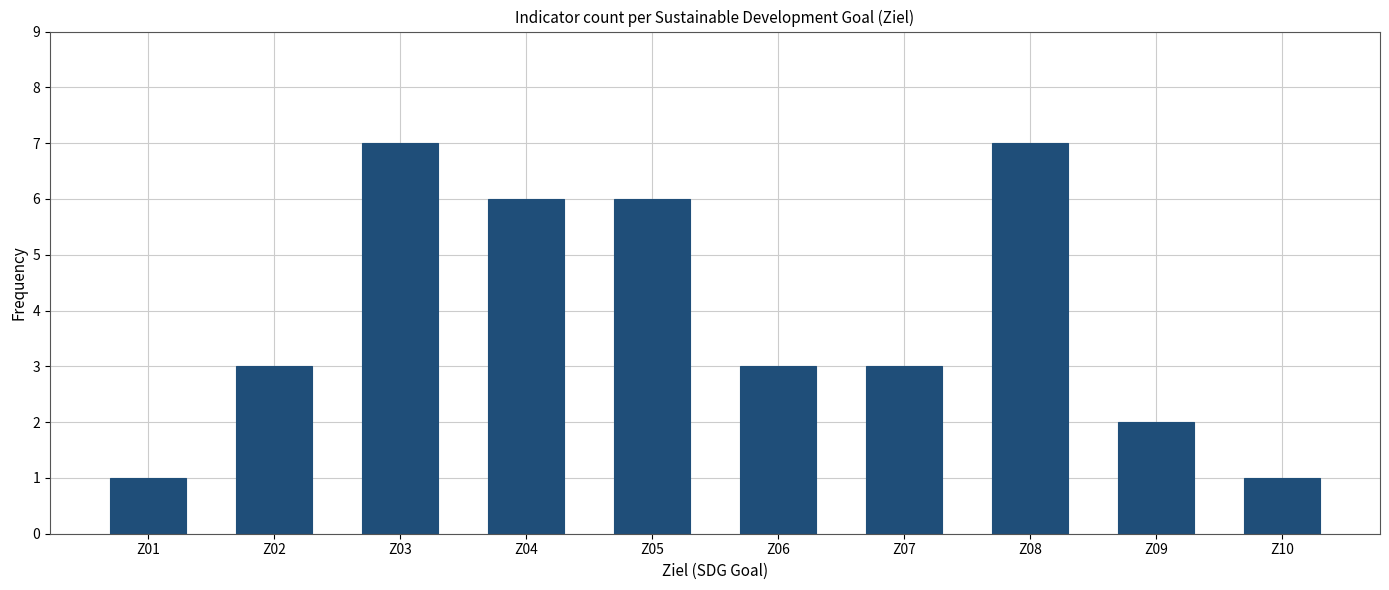

Reading left to right, what are all the values shown in this chart?

1	3	7	6	6	3	3	7	2	1